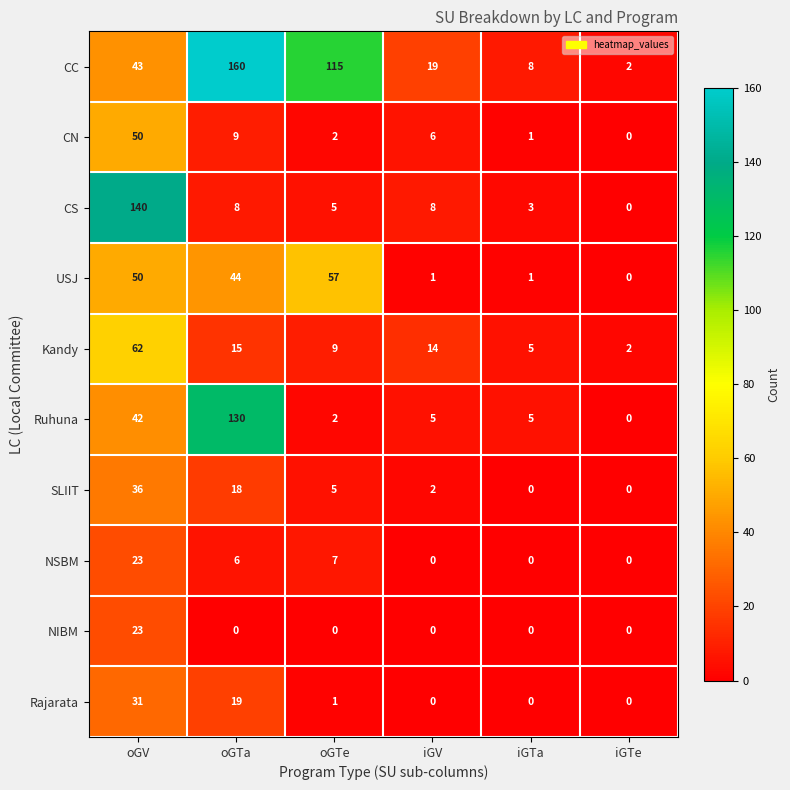

List the labels in order of CN value, smallest first.

iGTe, iGTa, oGTe, iGV, oGTa, oGV